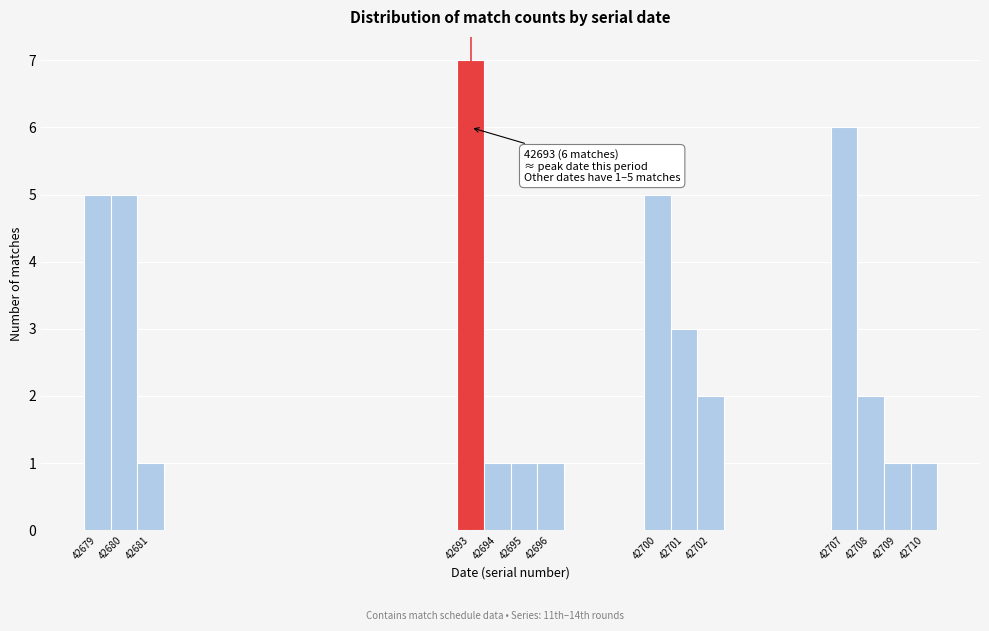

Over which range of the x-axis is the bar tallest?

42692.5 to 42693.5